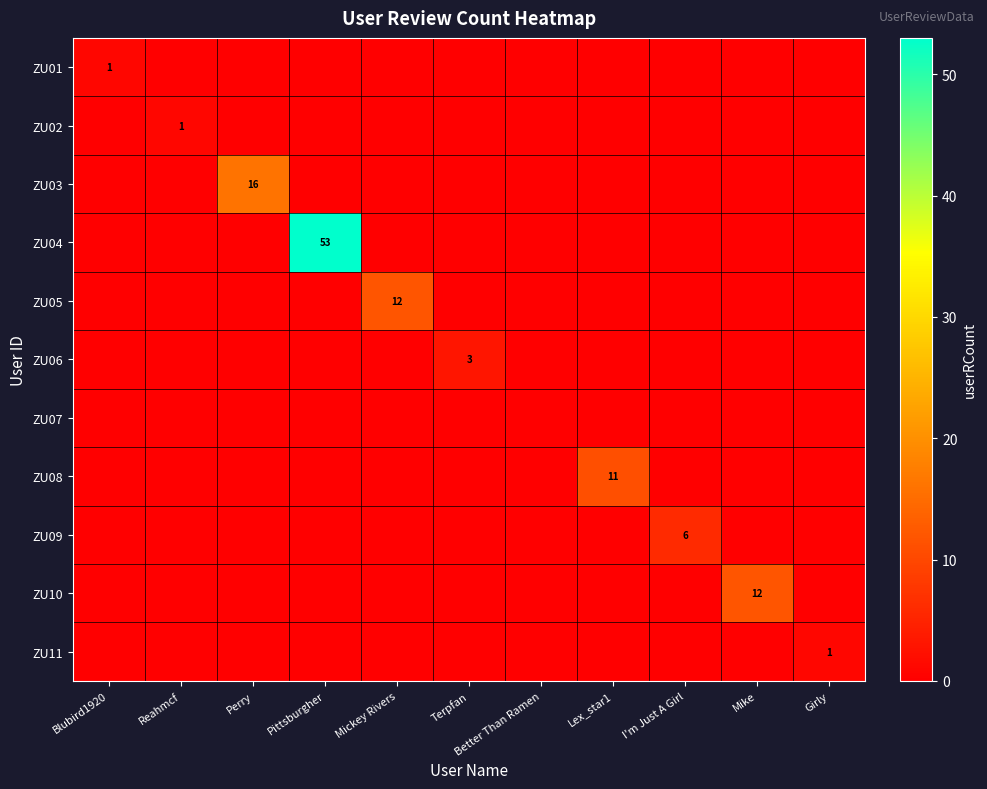

At how many categories does at least one series exceed 9?

5